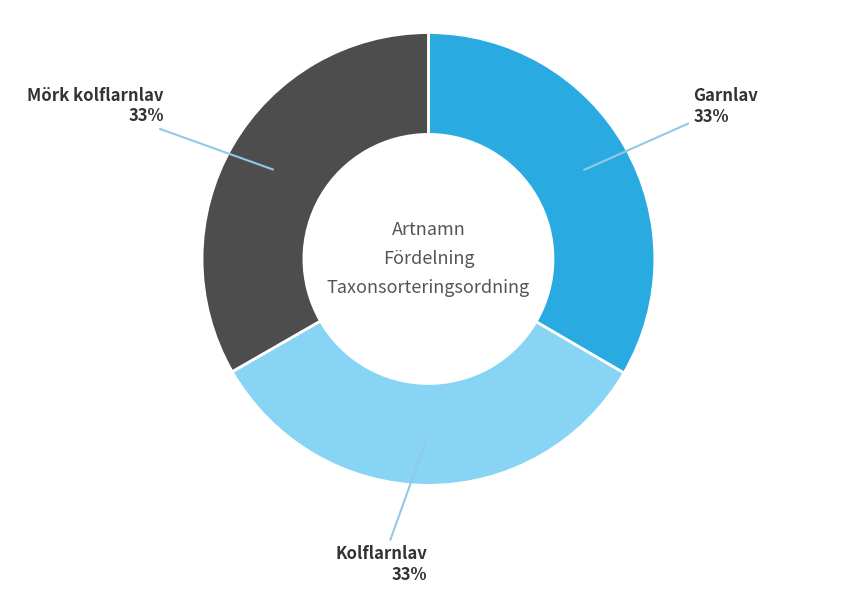

Does any single category account for the majority?

No